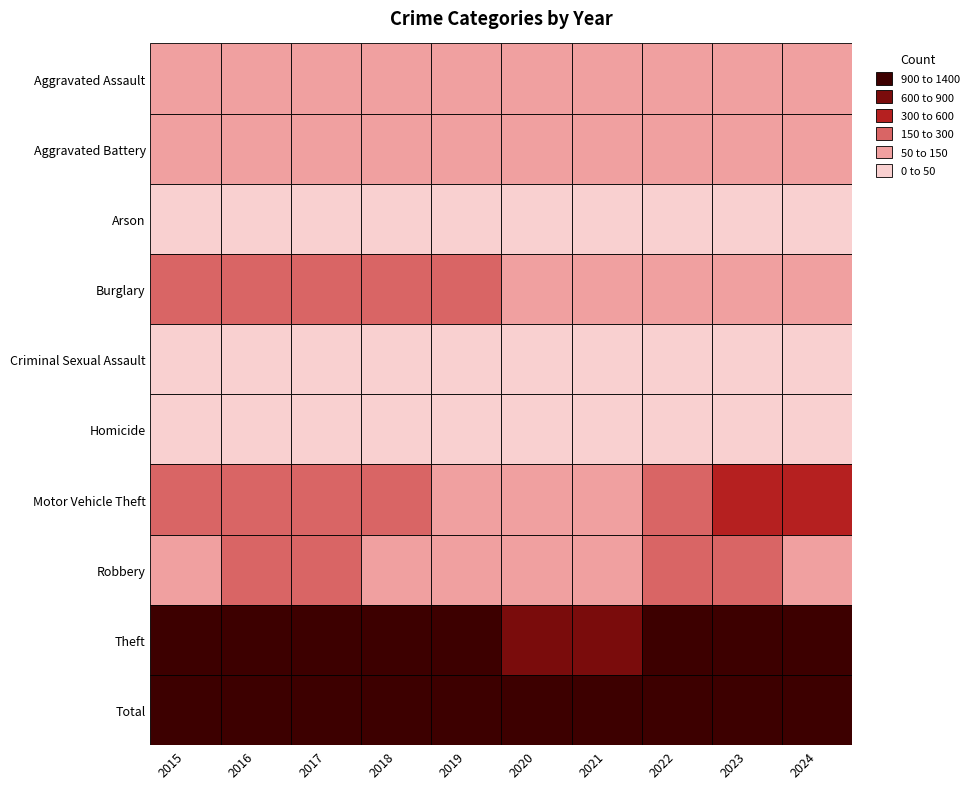

Where does the Burglary series first go above 182?

2015